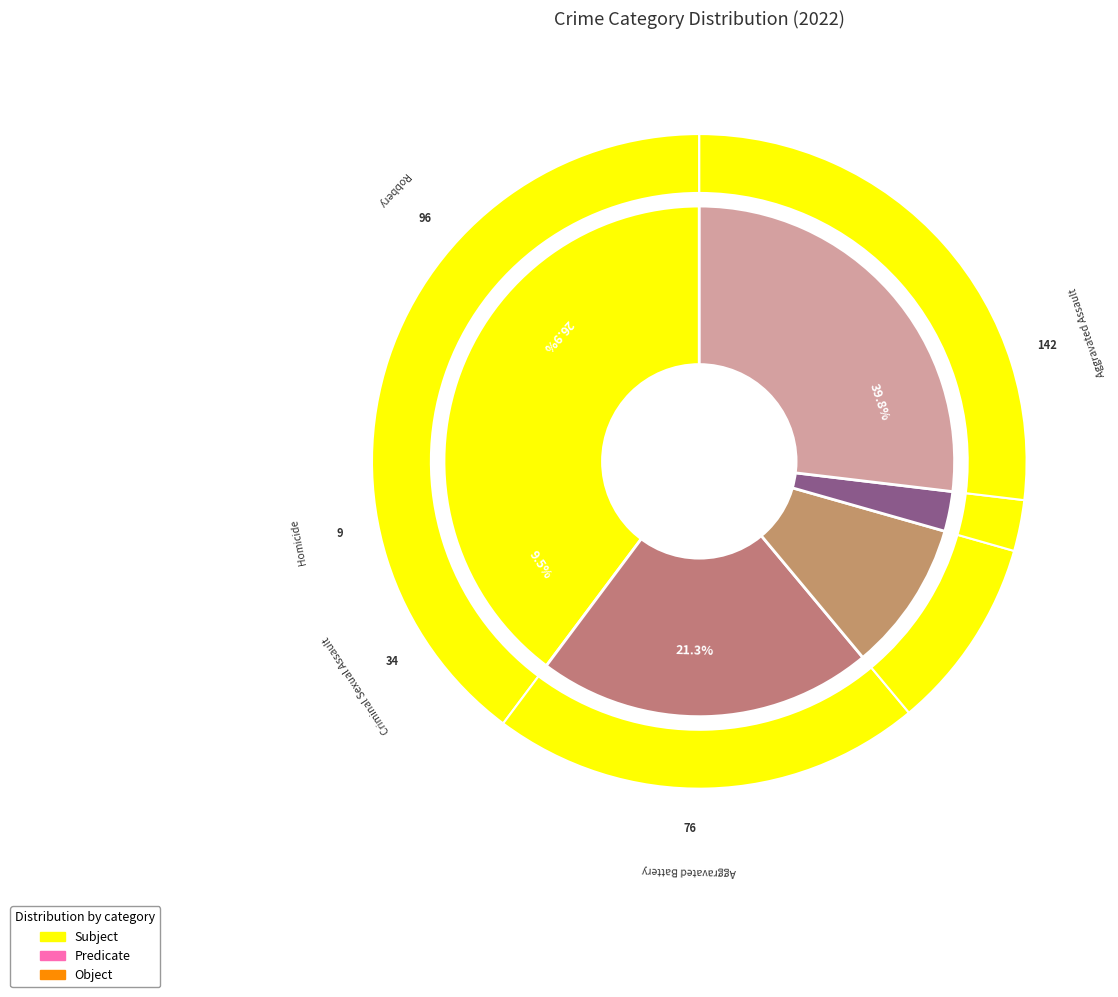

The Aggravated Battery slice represents 21% of the pie. True or false?

True